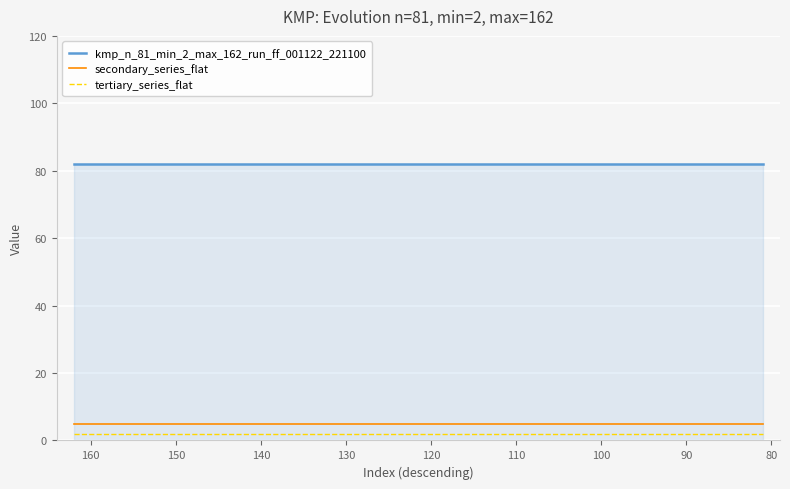

The secondary_series_flat series shows 3 at 12. True or false?

False